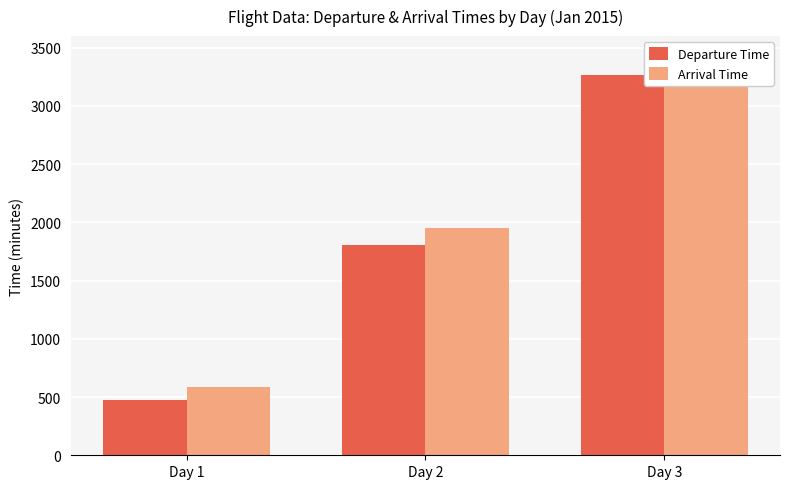

Rank the categories by Arrival Time value from highest to lowest.

Day 3, Day 2, Day 1